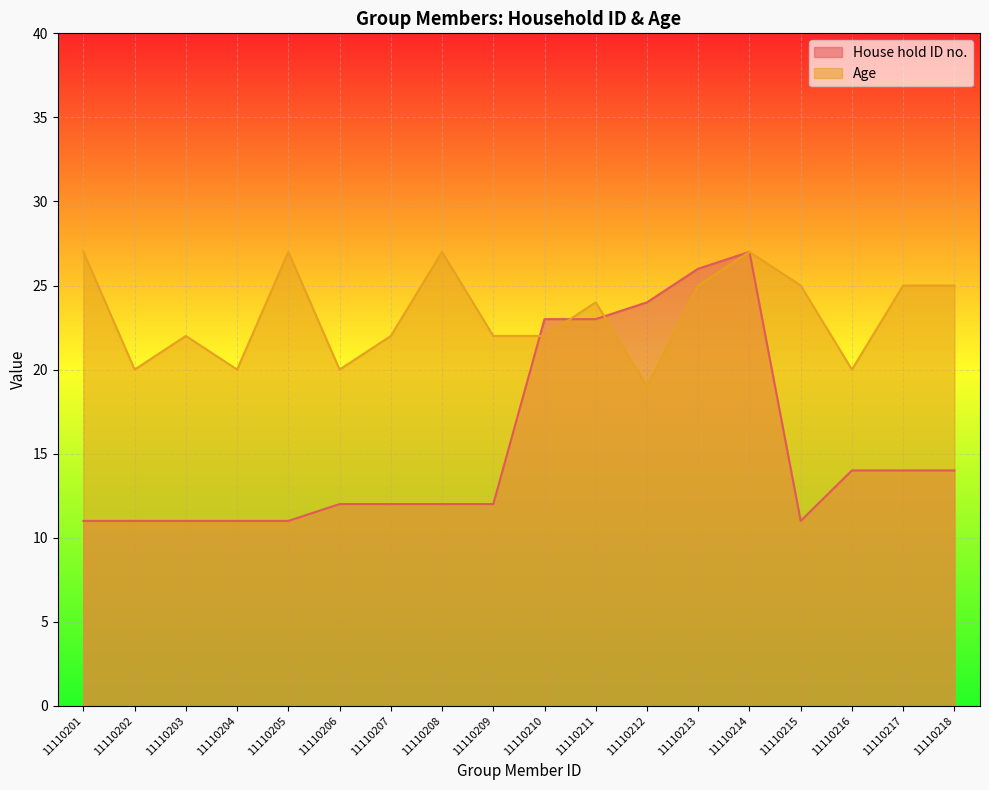

How many lines are shown in the chart?

2